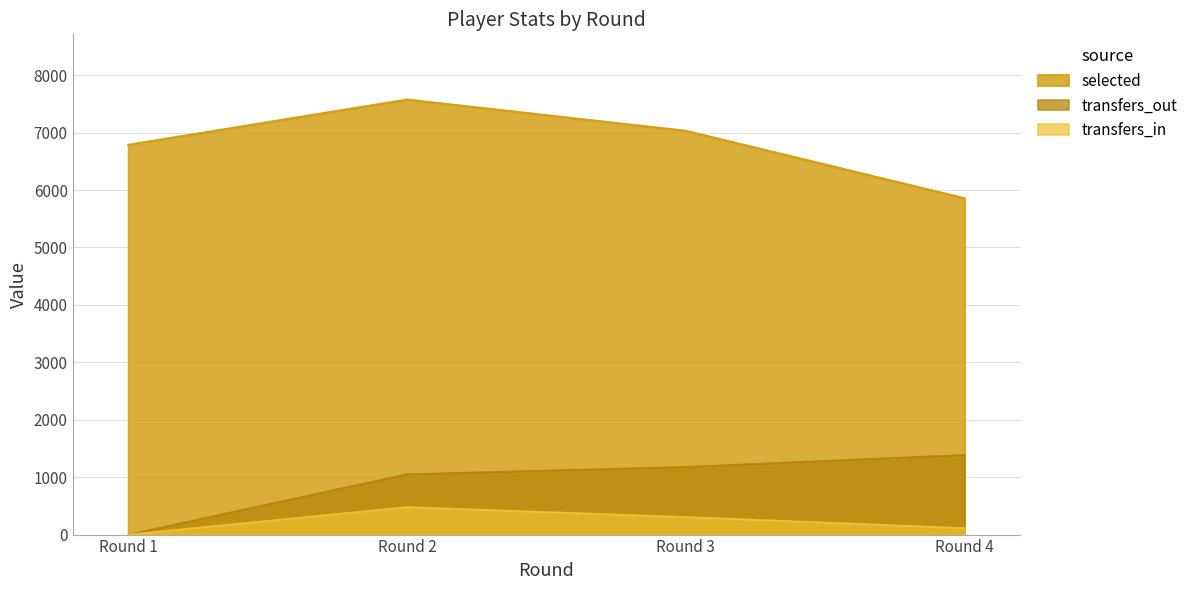

What is the value of the transfers_in point at the 4th from the left?

113